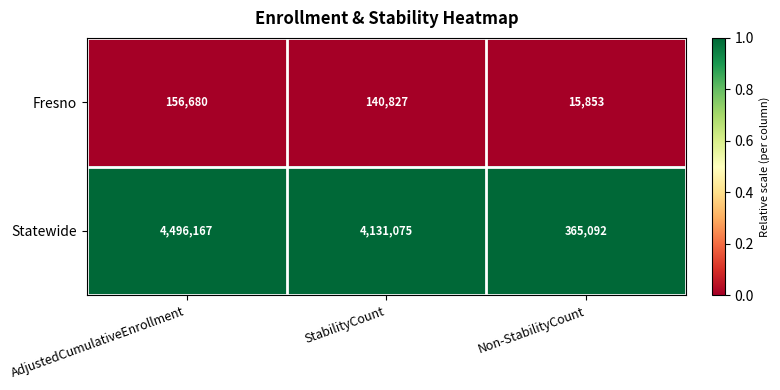

Count the Fresno values in the range 15853 to 156680.

3